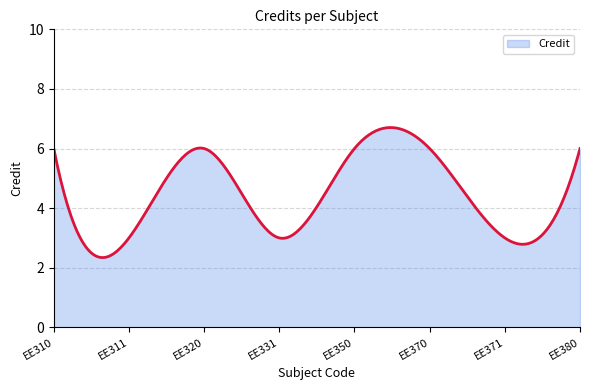

What is the greatest value displayed?

6.7